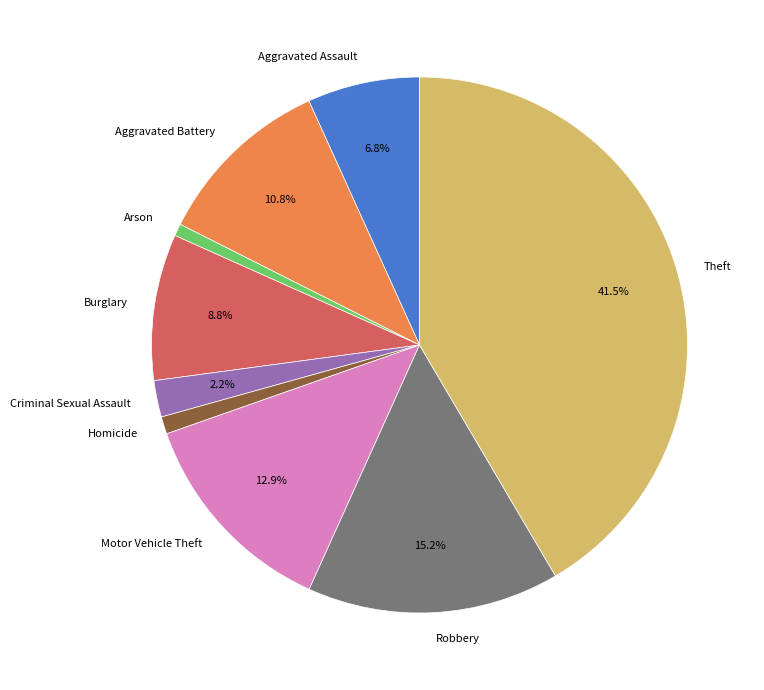

Does any single category account for the majority?

No